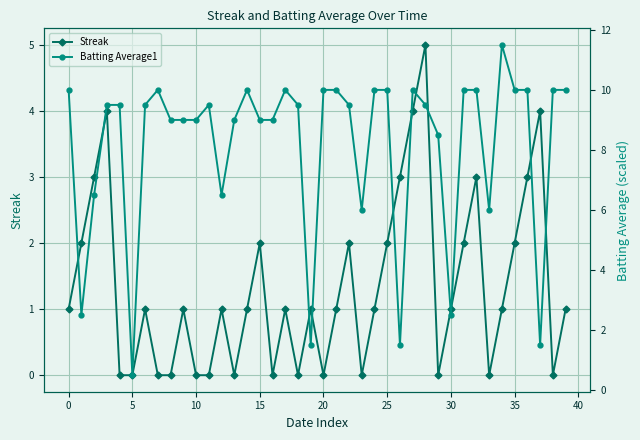

At which category does Streak reach its first local valley?

13